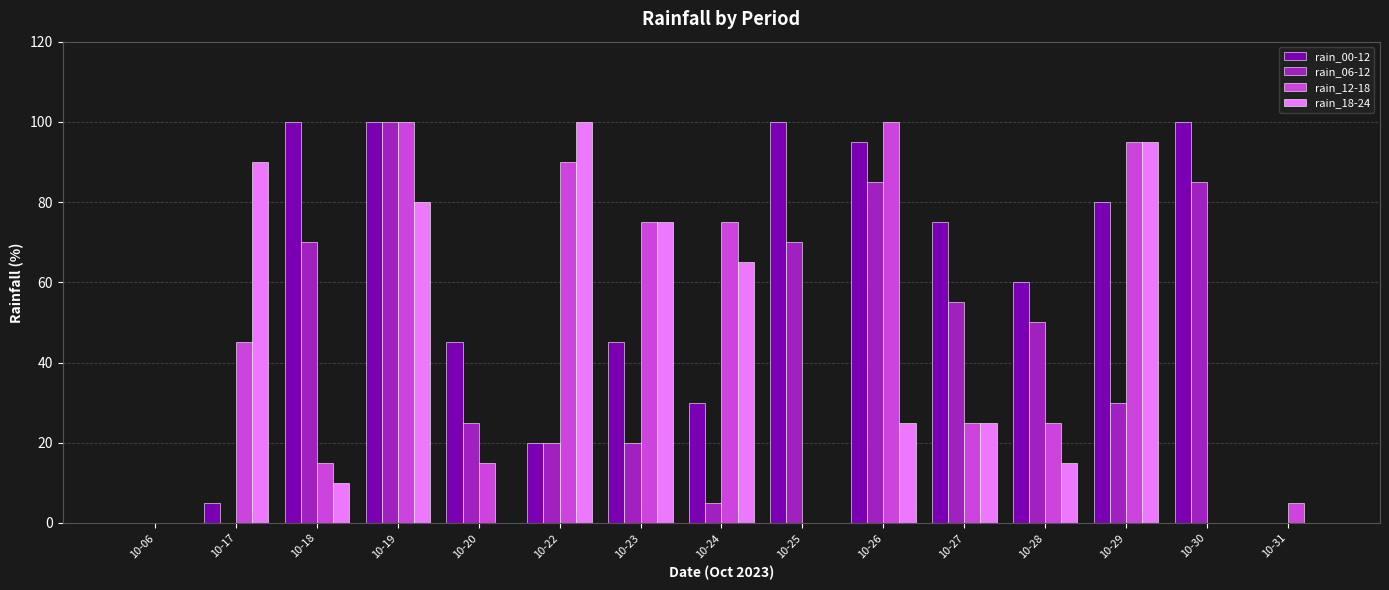

Which series has the largest total across all categories?

rain_00-12